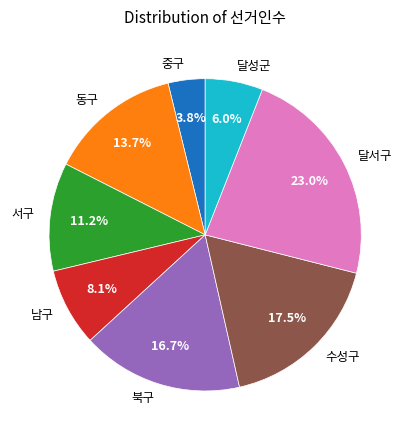

Which category has the biggest portion of the pie?

달서구